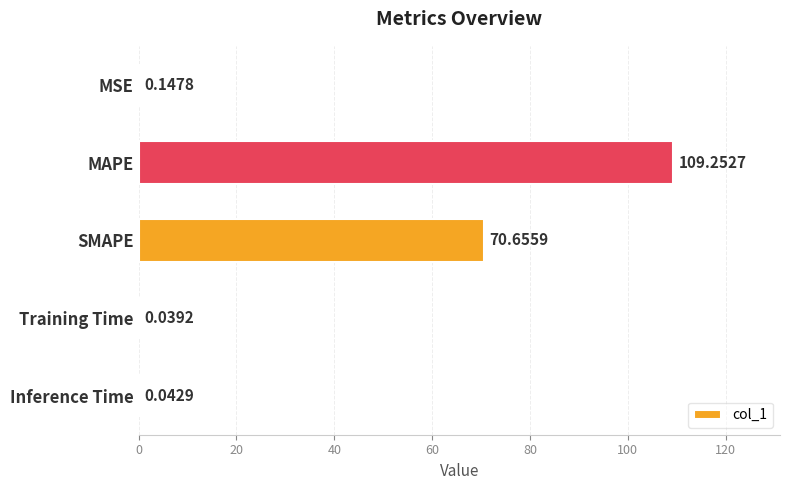

At which category does the chart reach its peak across all series?

MAPE